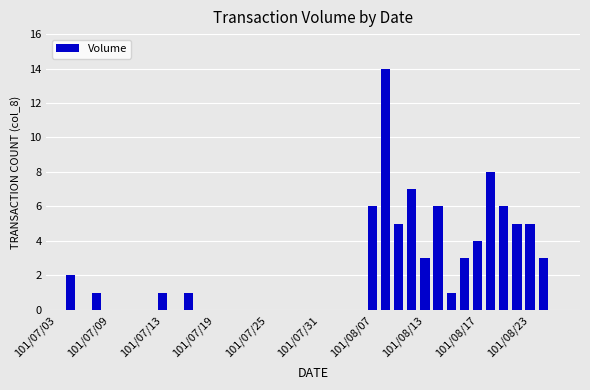

What is the sum of all values?

81